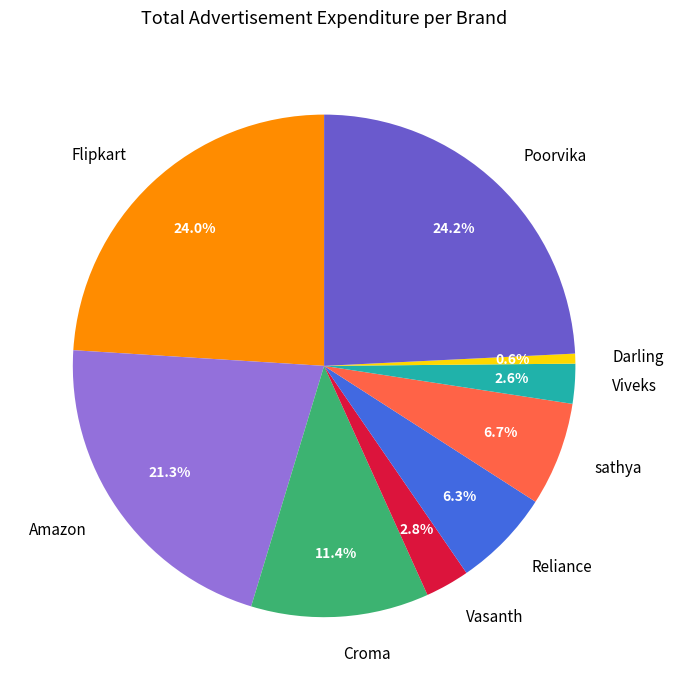

Which slice is the smallest?

Darling